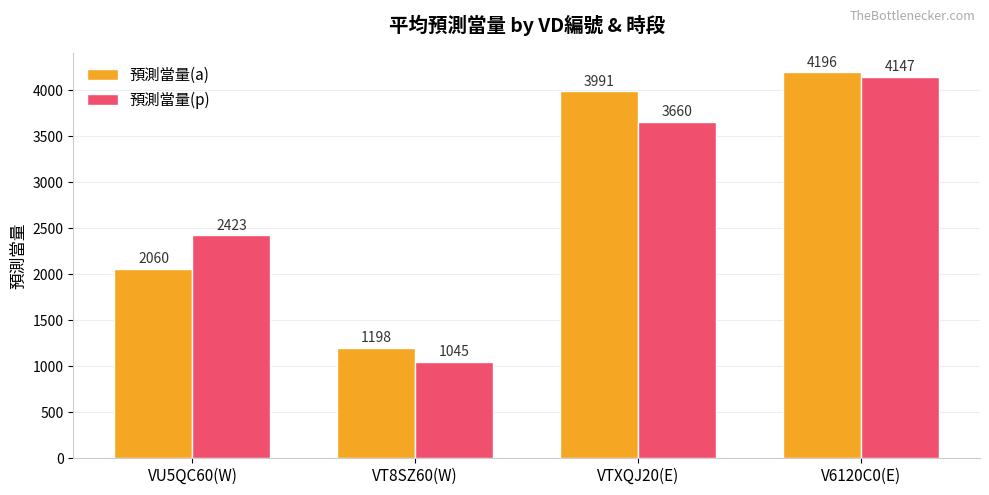

What is the sum of all 預測當量(p) values?

11275